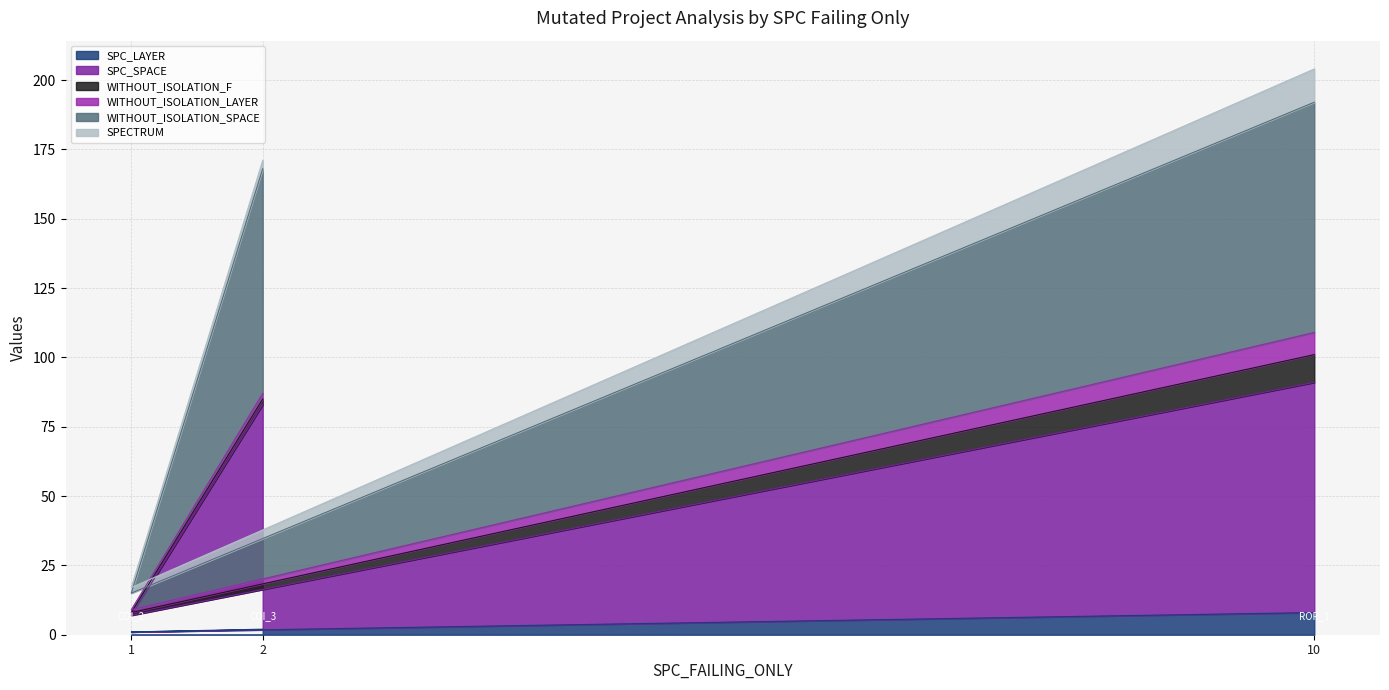

Does the chart display data point markers on the line(s)?

No